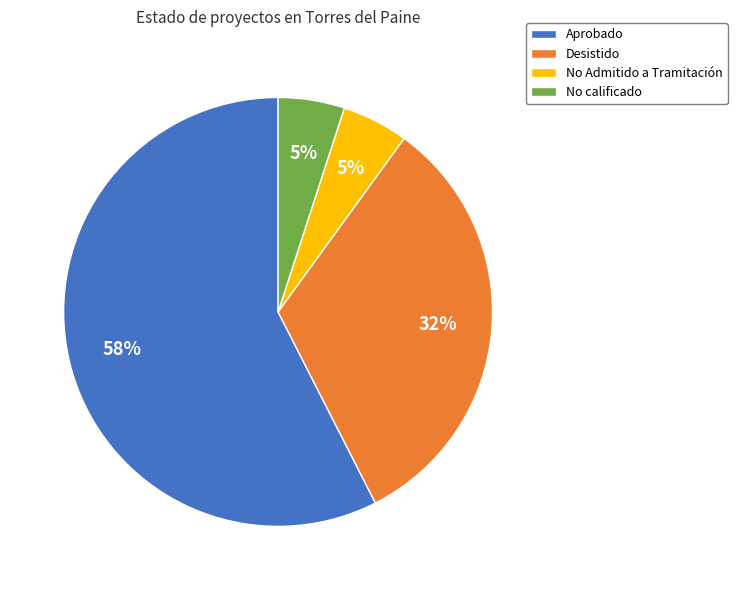

The No calificado slice represents 1% of the pie. True or false?

False